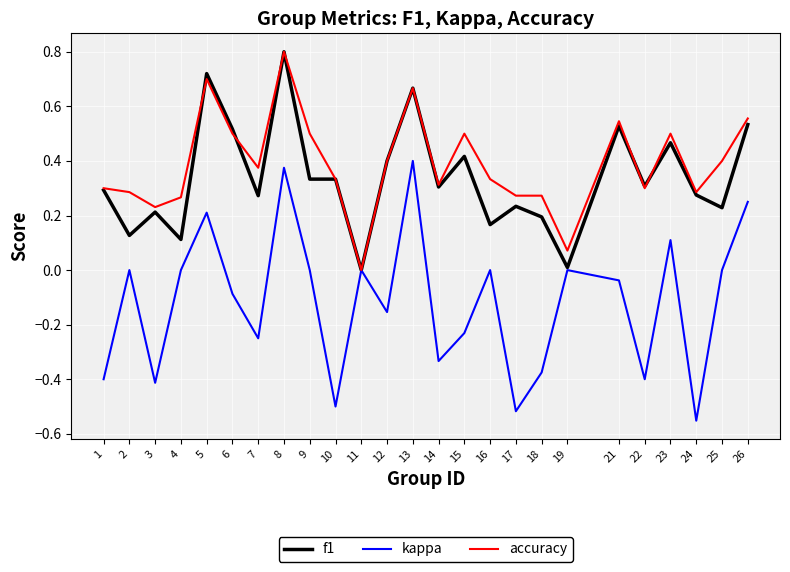

True or false: accuracy has more than 0 interior local peaks.

True